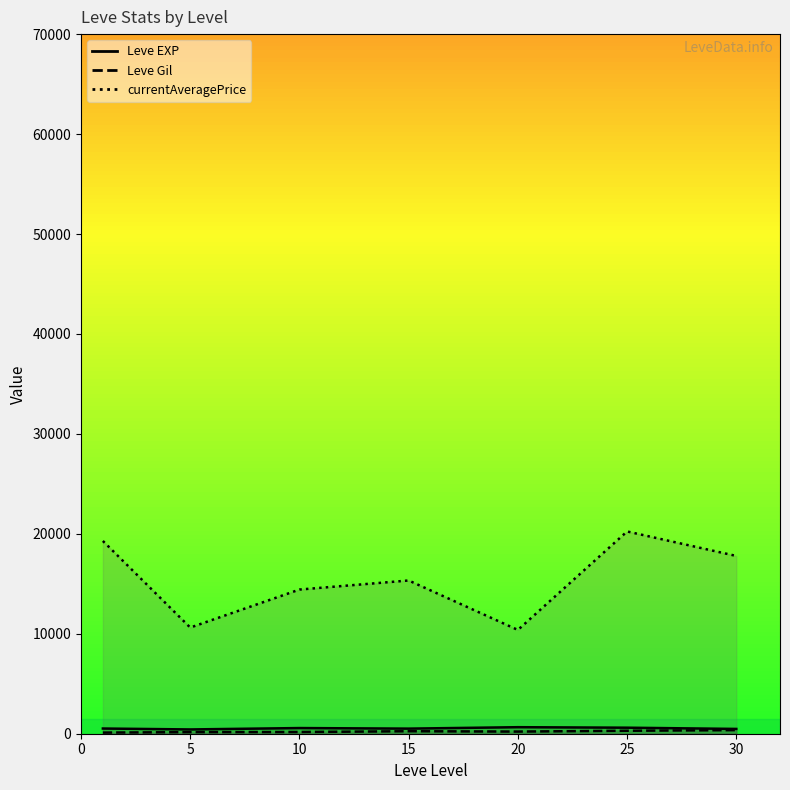

Reading left to right, extract all data points from this chart.

Leve EXP (line): 520.0	428.3	566.7	510.0	653.3	603.3	480.0
Leve Gil (line): 112.3	159.0	170.7	249.7	214.2	297.3	361.0
currentAveragePrice (line): 19285.7	10622.5	14424.5	15332.3	10384.3	20237.7	17787.8